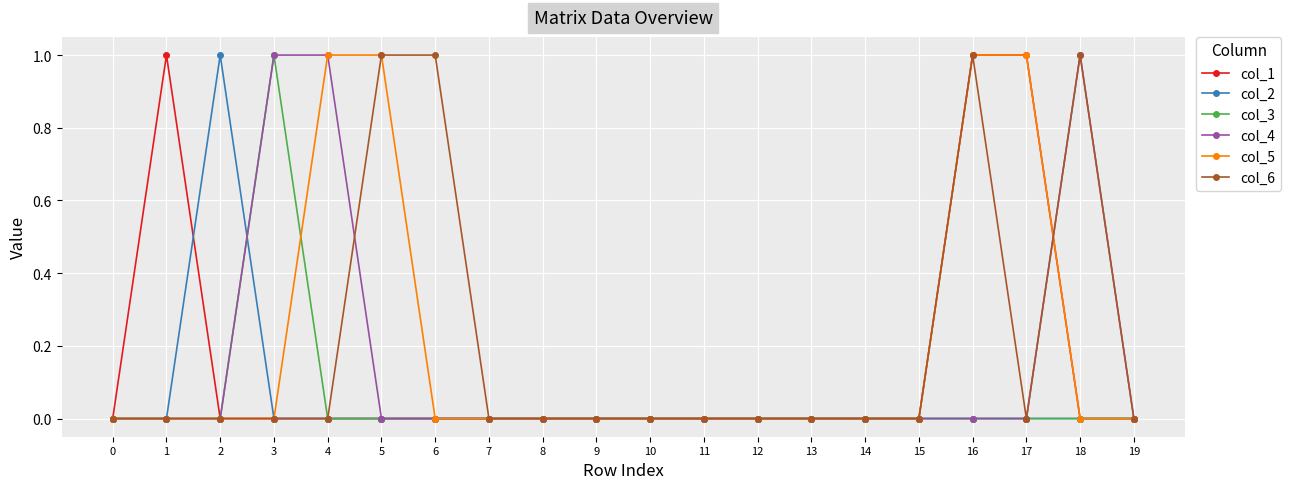

True or false: col_1 has more than 0 interior local peaks.

True